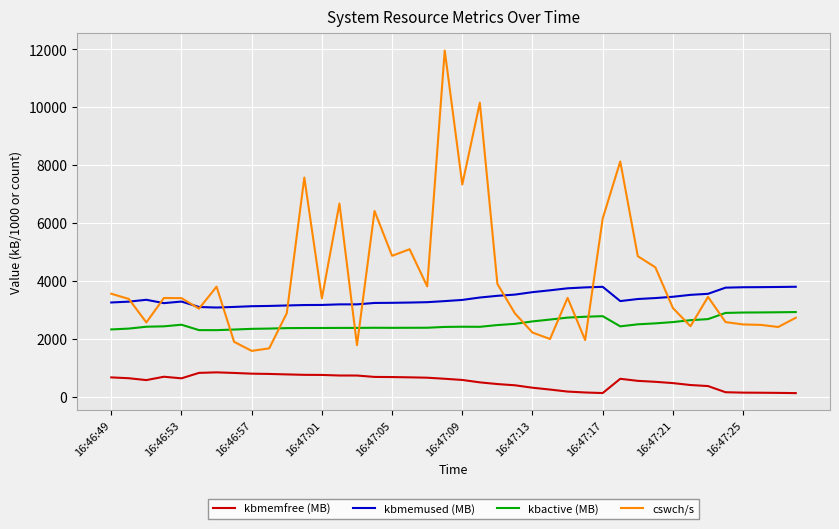

Which series has the widest spread of values?

cswch/s